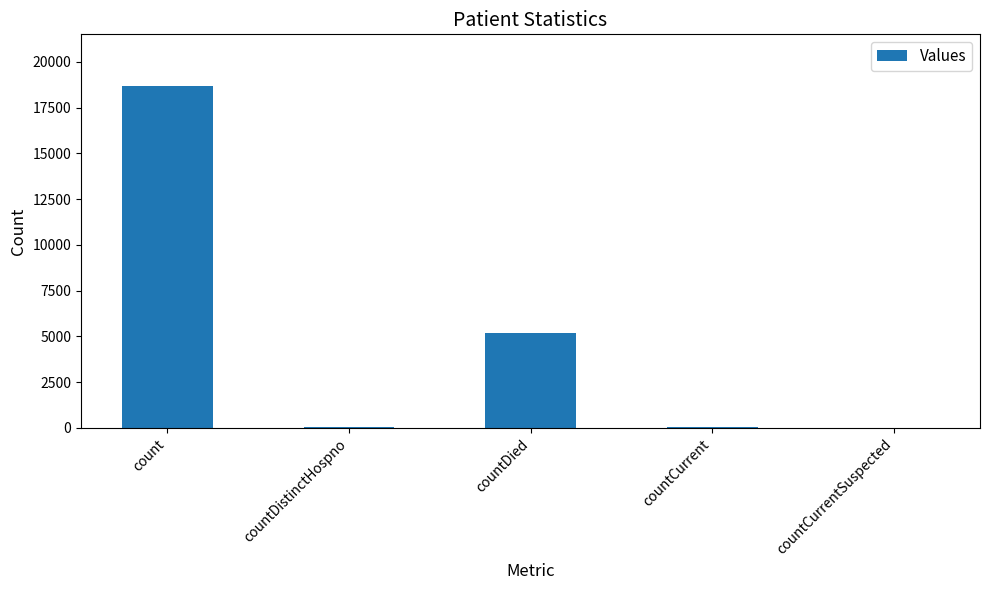

What is the maximum value shown in the chart?

18701